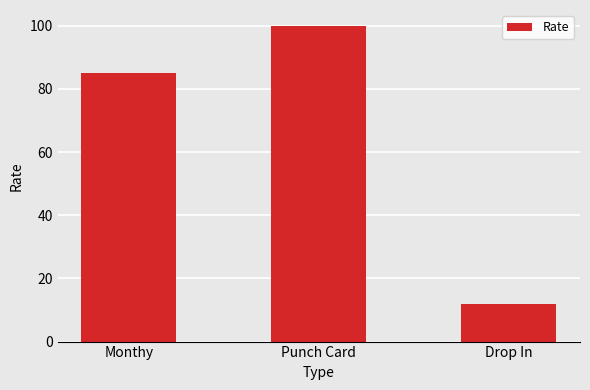

Reading right to left, transcribe all the data shown in this chart.

Drop In=12	Punch Card=100	Monthy=85